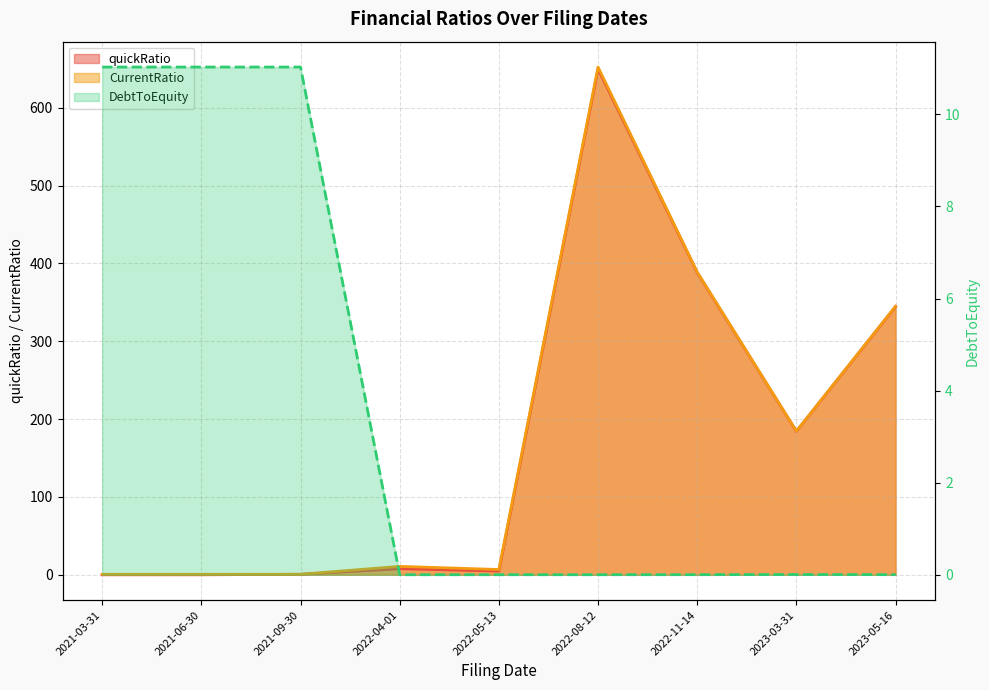

What position from the left is 2023-03-31?

8